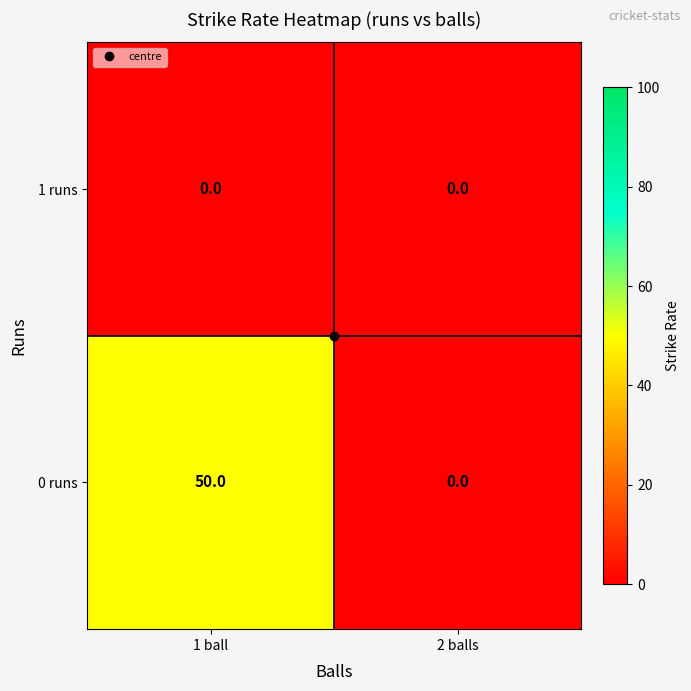

Which series has the widest spread of values?

0 runs